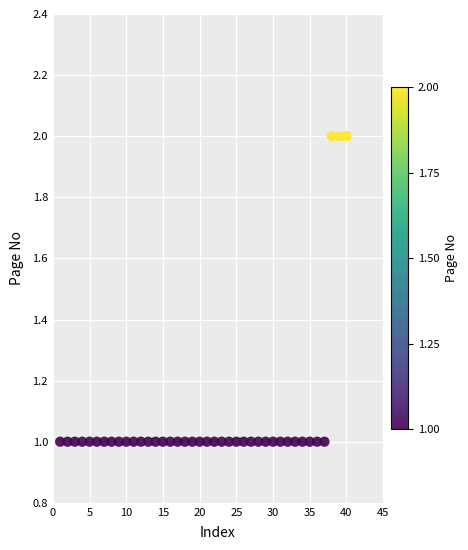

What is the range of X values (max minus min)?

39